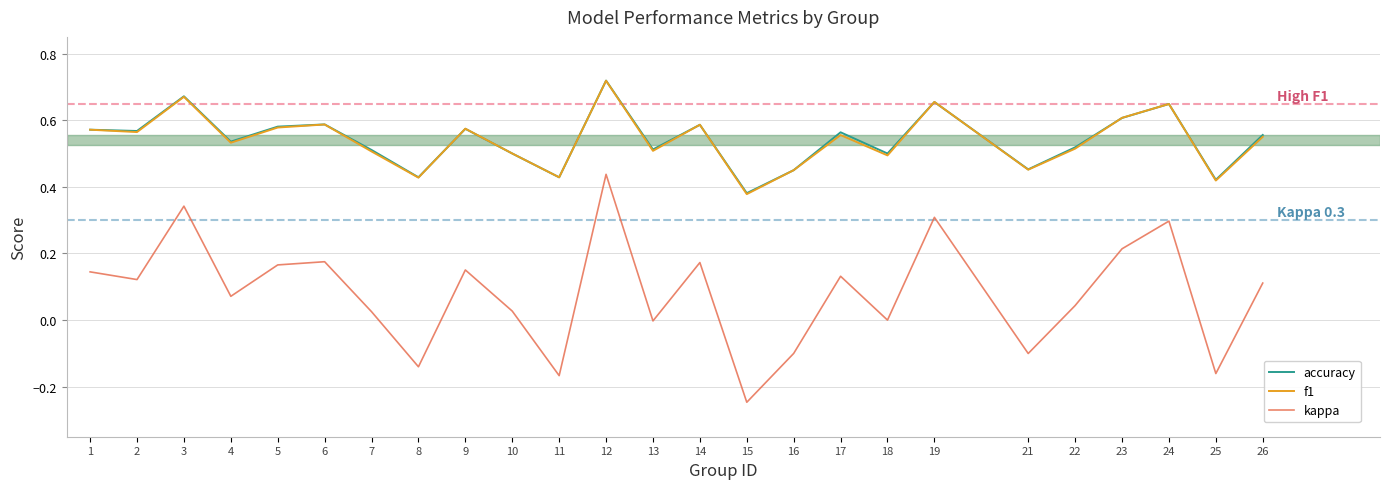

Between 4 and 25, which series saw the biggest shift?

kappa